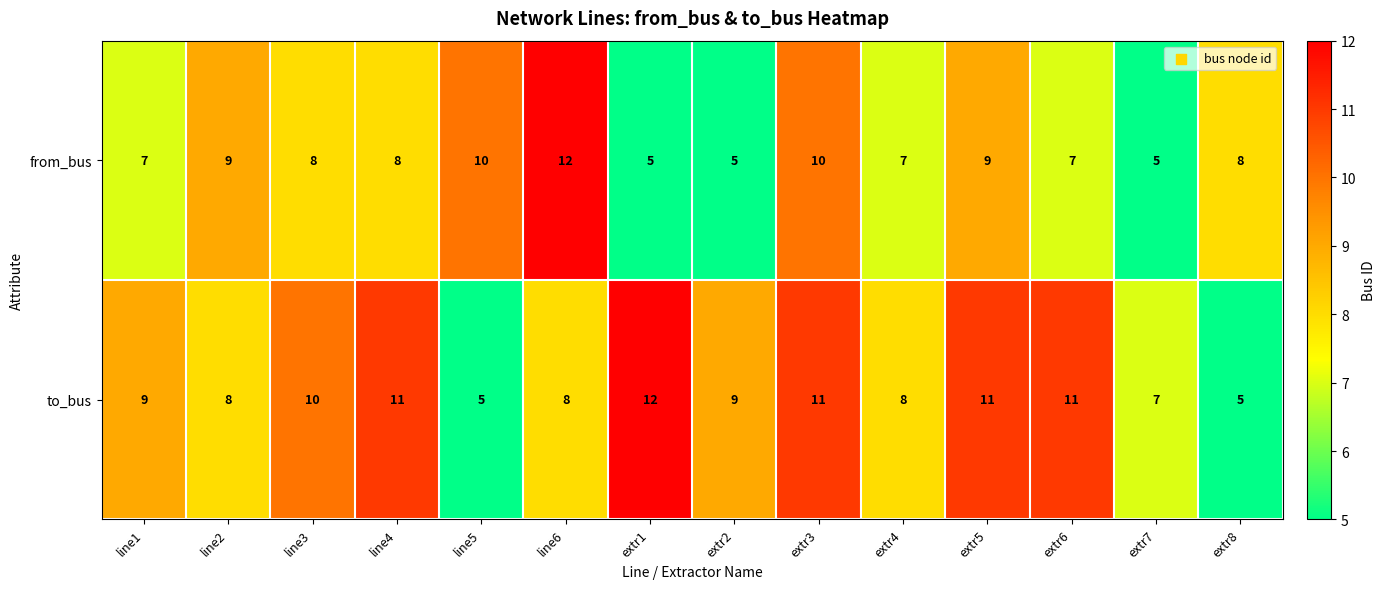

Reading left to right, list all the values displayed in this chart.

from_bus: line1=7	line2=9	line3=8	line4=8	line5=10	line6=12	extr1=5	extr2=5	extr3=10	extr4=7	extr5=9	extr6=7	extr7=5	extr8=8
to_bus: line1=9	line2=8	line3=10	line4=11	line5=5	line6=8	extr1=12	extr2=9	extr3=11	extr4=8	extr5=11	extr6=11	extr7=7	extr8=5